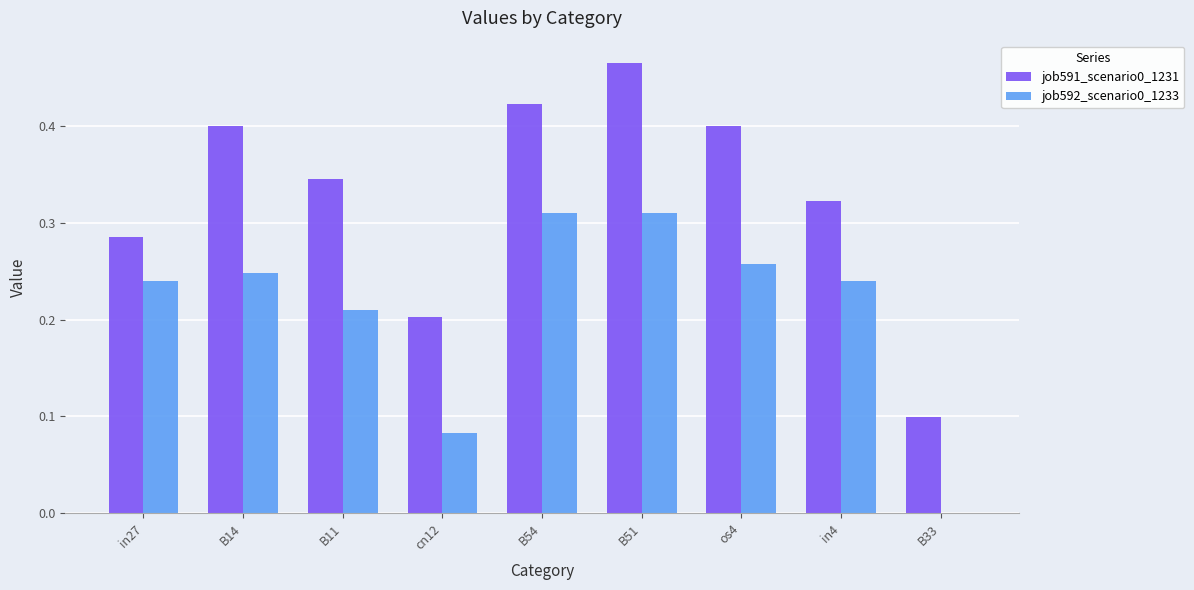

Between B11 and cn12, which series saw the biggest shift?

job591_scenario0_1231